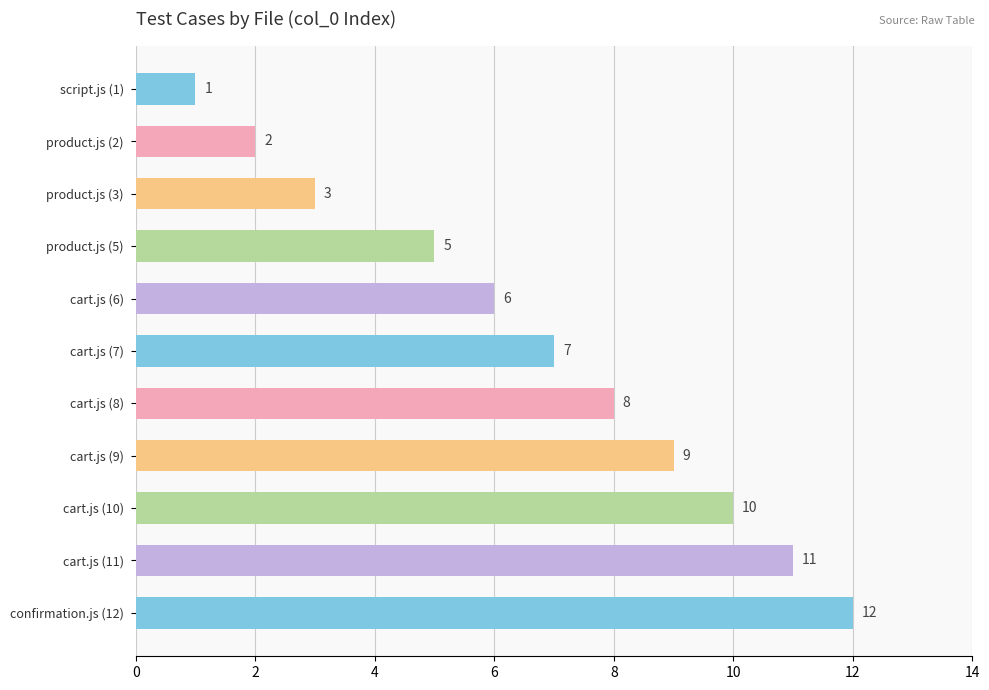

What is the difference between the maximum and minimum values?

11